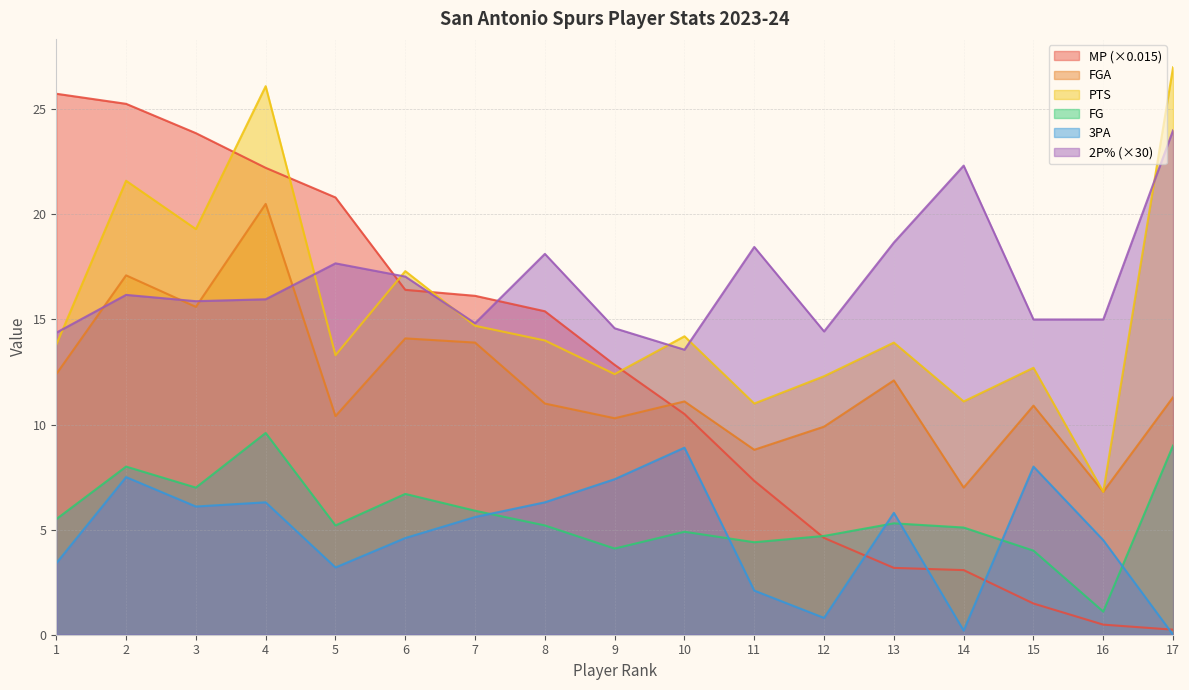

Reading left to right, transcribe all the data shown in this chart.

MP: 1=25.7	2=25.3	3=23.9	4=22.2	5=20.8	6=16.4	7=16.1	8=15.4	9=12.8	10=10.5	11=7.3	12=4.6	13=3.2	14=3.1	15=1.5	16=0.5	17=0.2
FGA: 1=12.4	2=17.1	3=15.6	4=20.5	5=10.4	6=14.1	7=13.9	8=11.0	9=10.3	10=11.1	11=8.8	12=9.9	13=12.1	14=7.0	15=10.9	16=6.8	17=11.3
PTS: 1=13.8	2=21.6	3=19.3	4=26.1	5=13.3	6=17.3	7=14.7	8=14.0	9=12.4	10=14.2	11=11.0	12=12.3	13=13.9	14=11.1	15=12.7	16=6.8	17=27.0
FG: 1=5.5	2=8.0	3=7.0	4=9.6	5=5.2	6=6.7	7=5.9	8=5.2	9=4.1	10=4.9	11=4.4	12=4.7	13=5.3	14=5.1	15=4.0	16=1.1	17=9.0
3PA: 1=3.4	2=7.5	3=6.1	4=6.3	5=3.2	6=4.6	7=5.6	8=6.3	9=7.4	10=8.9	11=2.1	12=0.8	13=5.8	14=0.2	15=8.0	16=4.5	17=0.0
2P%: 1=14.4	2=16.2	3=15.9	4=16.0	5=17.7	6=17.0	7=14.8	8=18.1	9=14.6	10=13.6	11=18.4	12=14.4	13=18.7	14=22.3	15=15.0	16=15.0	17=24.0